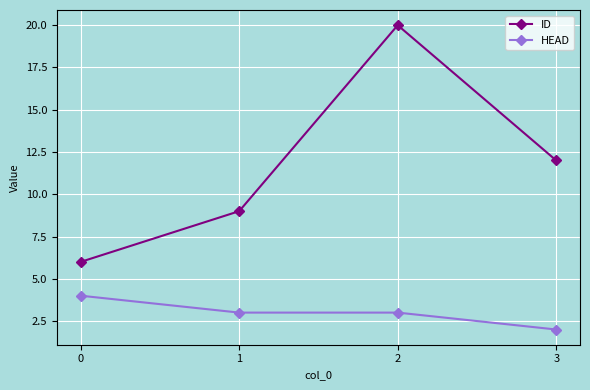

Rank the categories by ID value from lowest to highest.

0, 1, 3, 2